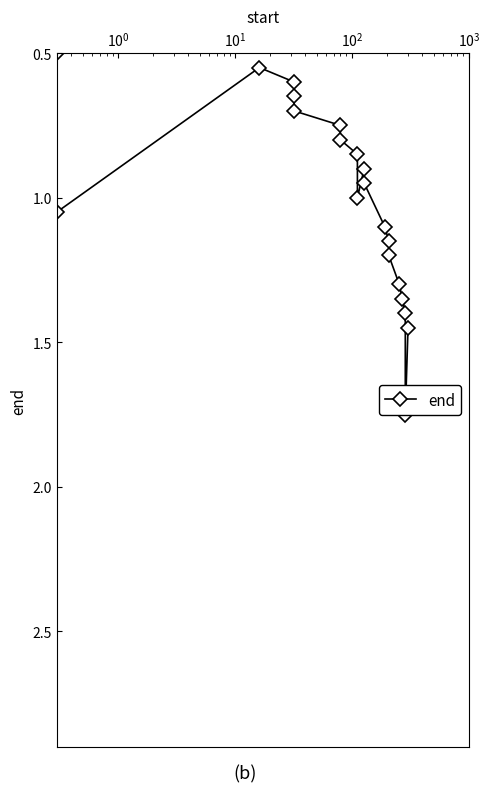

What is the greatest value displayed?

1.8